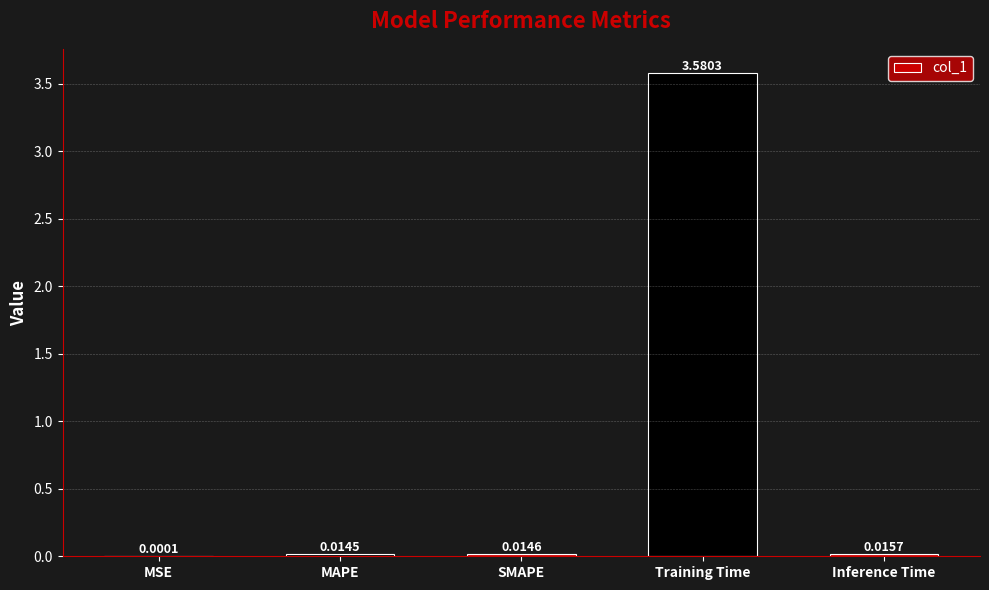

Which has a higher value, MSE or Training Time?

Training Time